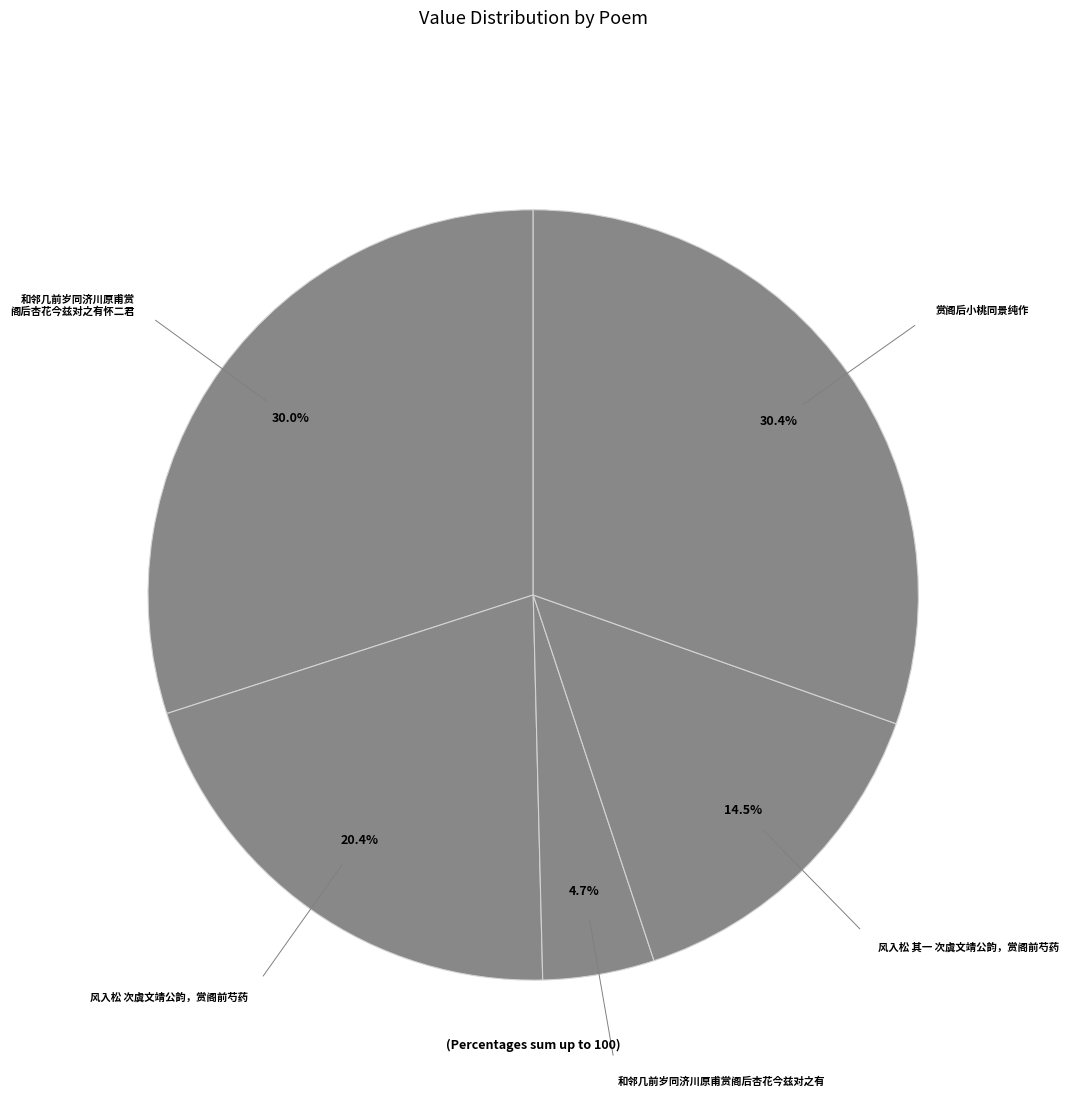

How many slices are in this pie chart?

5